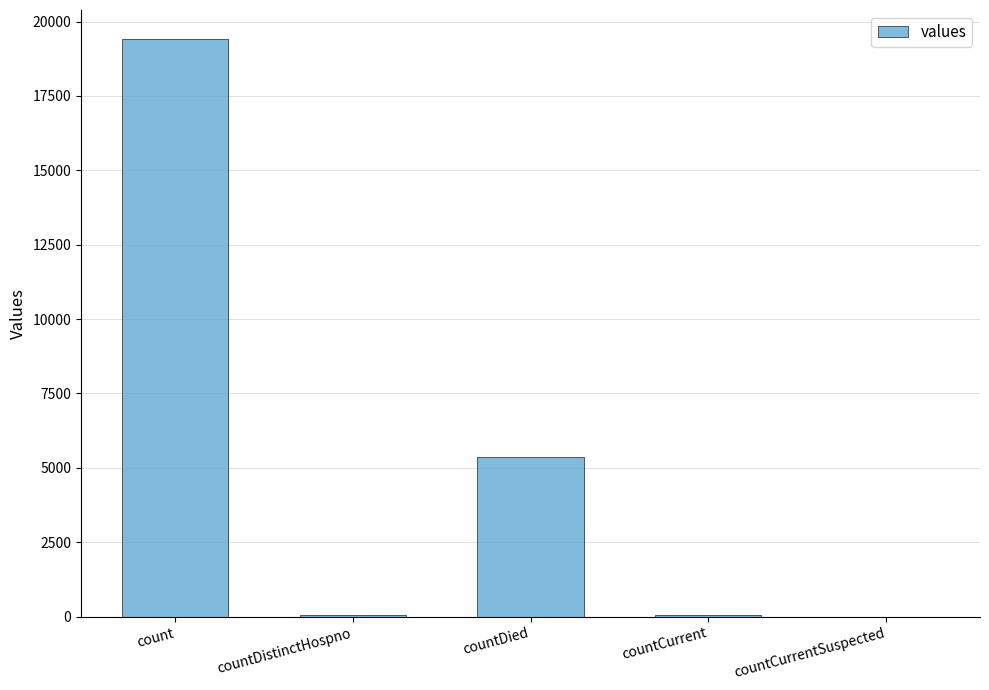

Which has a higher value, countCurrent or count?

count